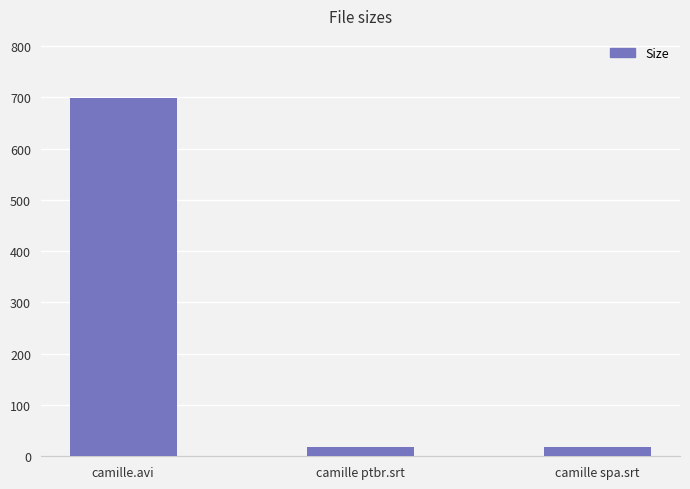

The chart shows a value of 699.3 at camille.avi. True or false?

True